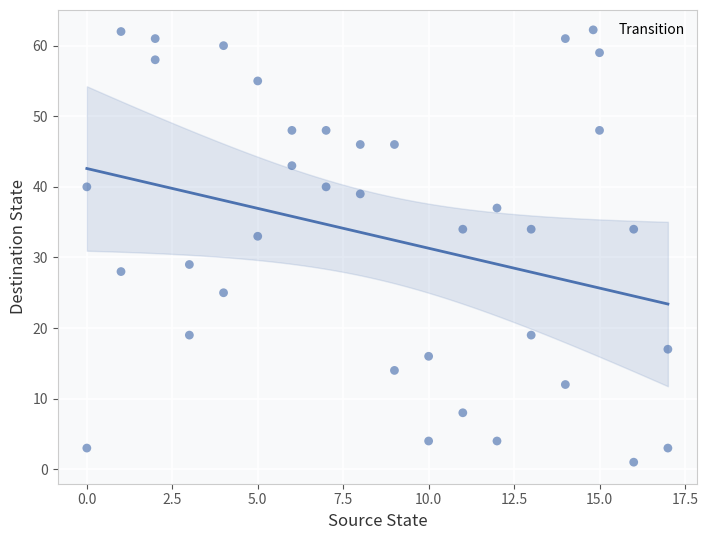

What is the range of Y values (max minus min)?

61